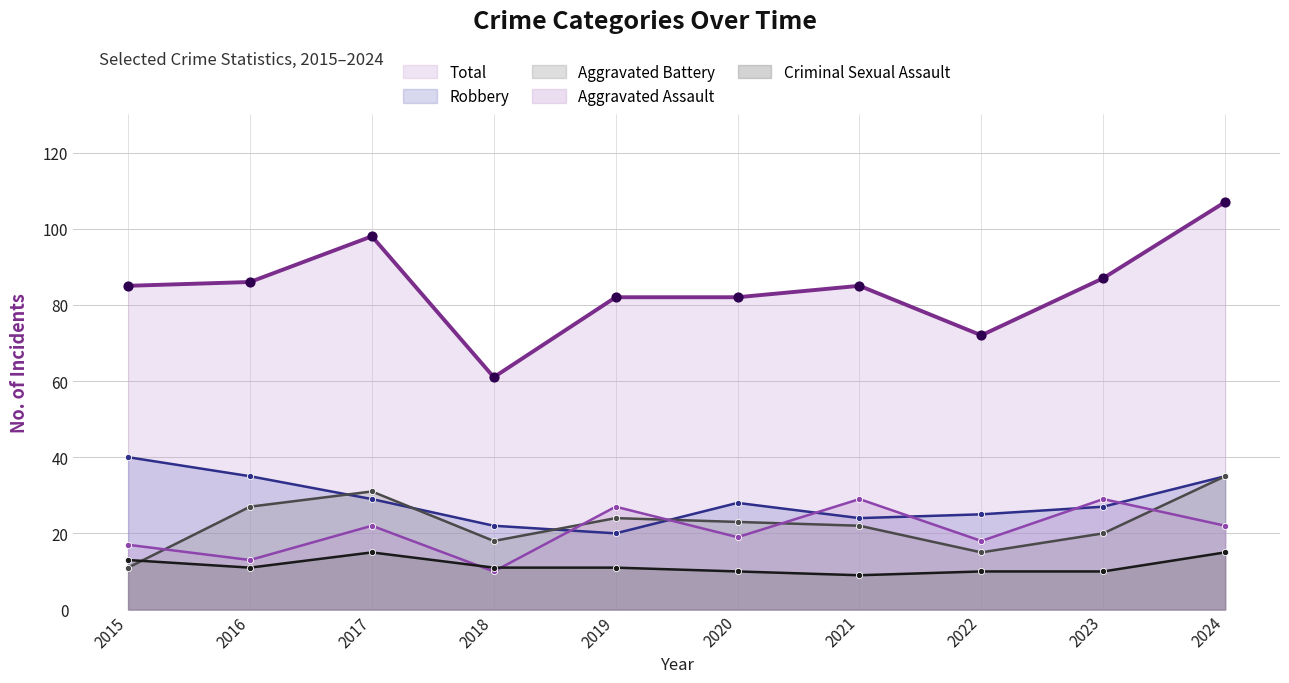

Which series reaches the minimum Y coordinate?

Criminal Sexual Assault